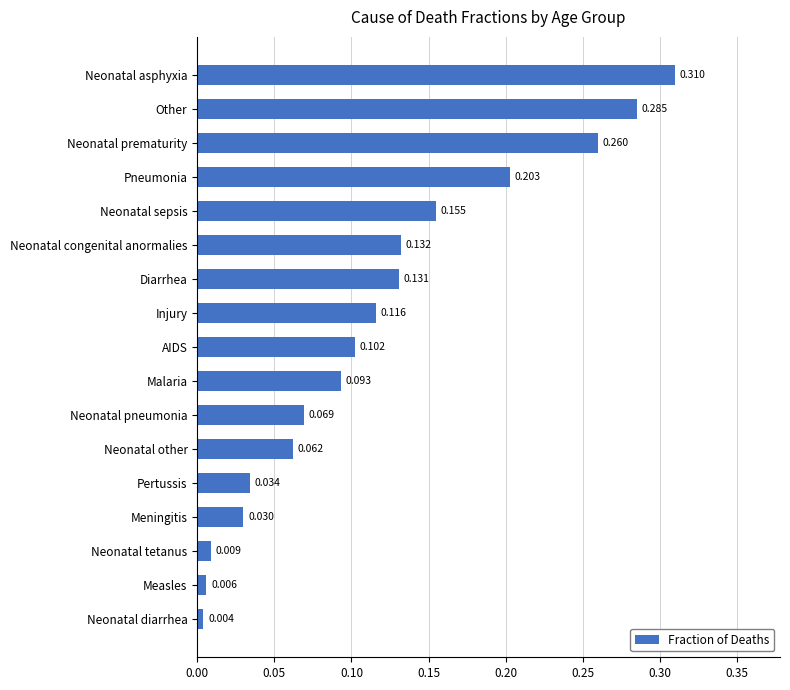

At which label is the value closest to 0?

Neonatal diarrhea